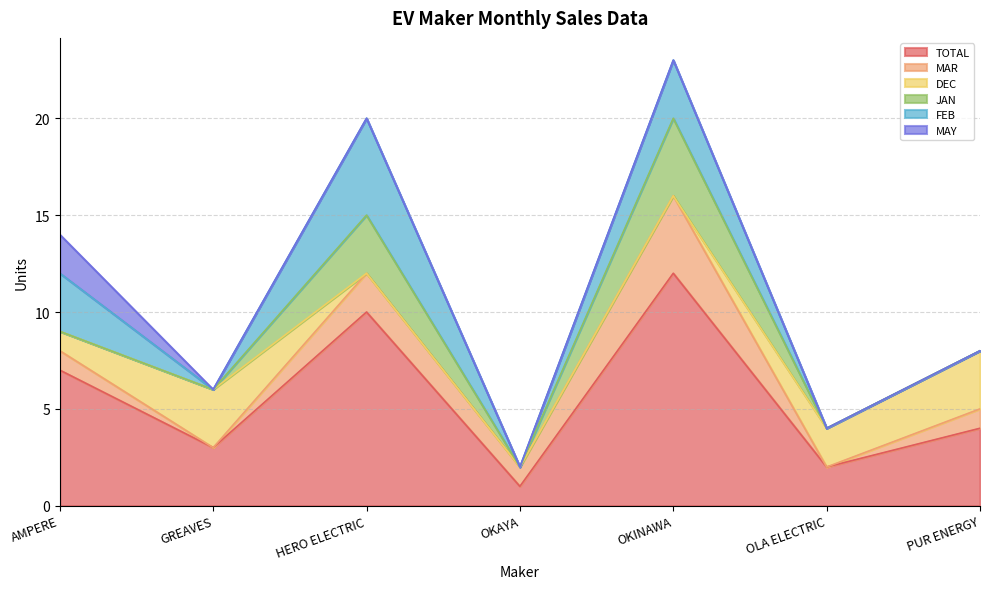

The value of TOTAL at GREAVES is 2. True or false?

False